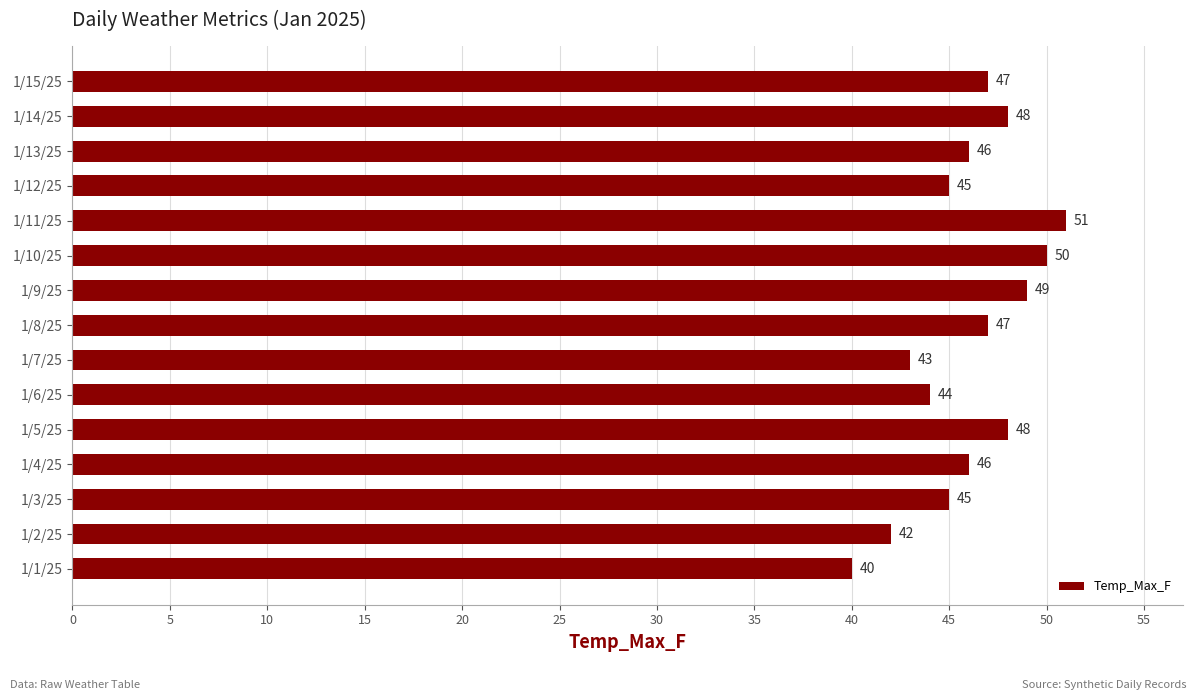

Read the value at 1/6/25.

44